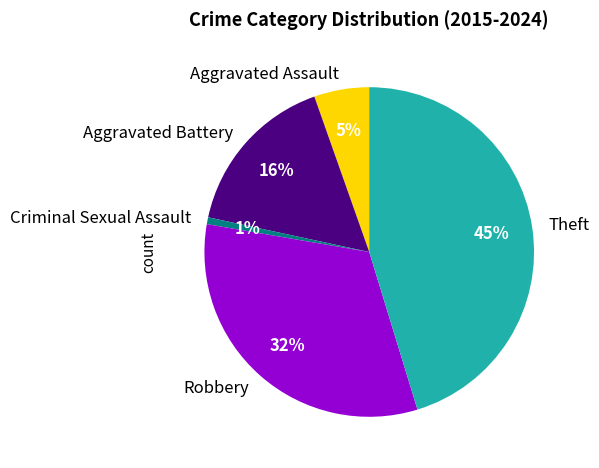

Which has a higher value, Aggravated Assault or Theft?

Theft